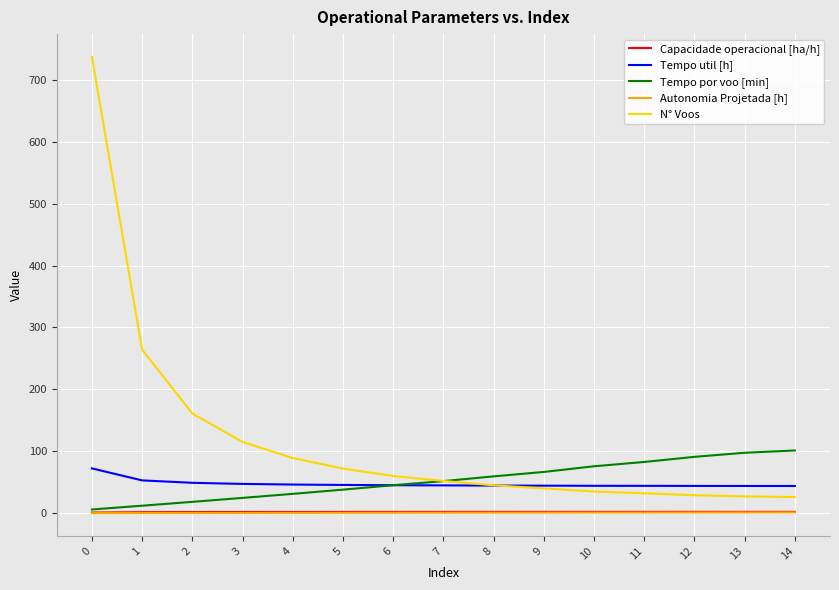

Which series has the largest range (max minus min)?

N° Voos